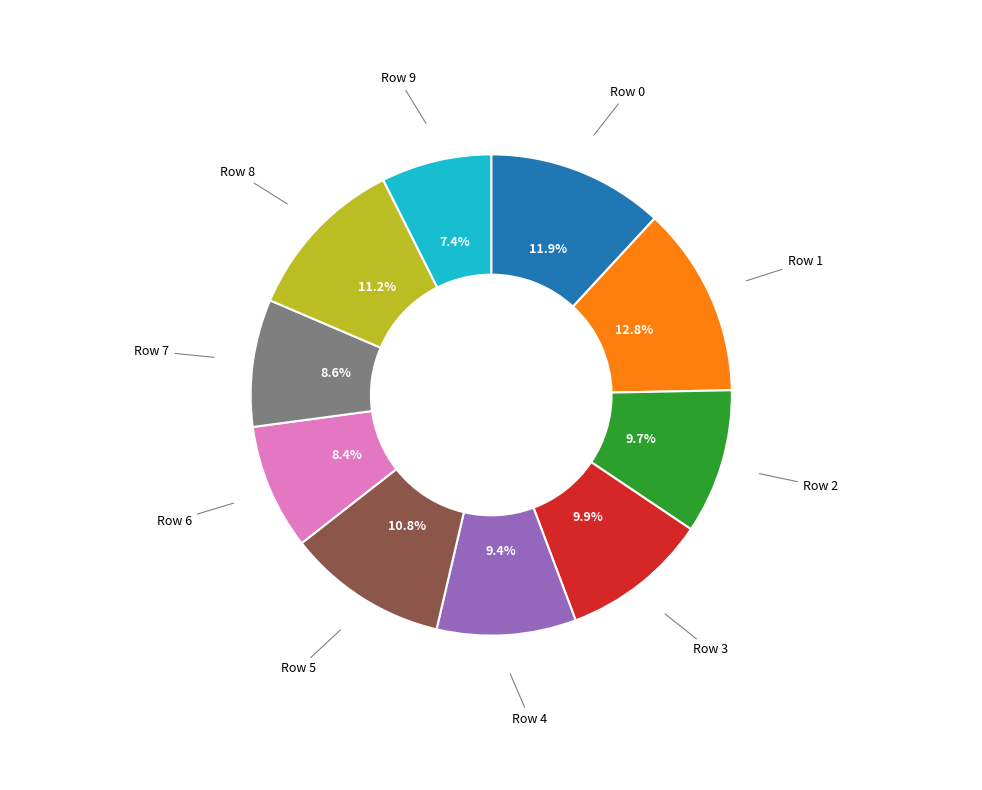

Is there any slice that represents more than half of the pie?

No